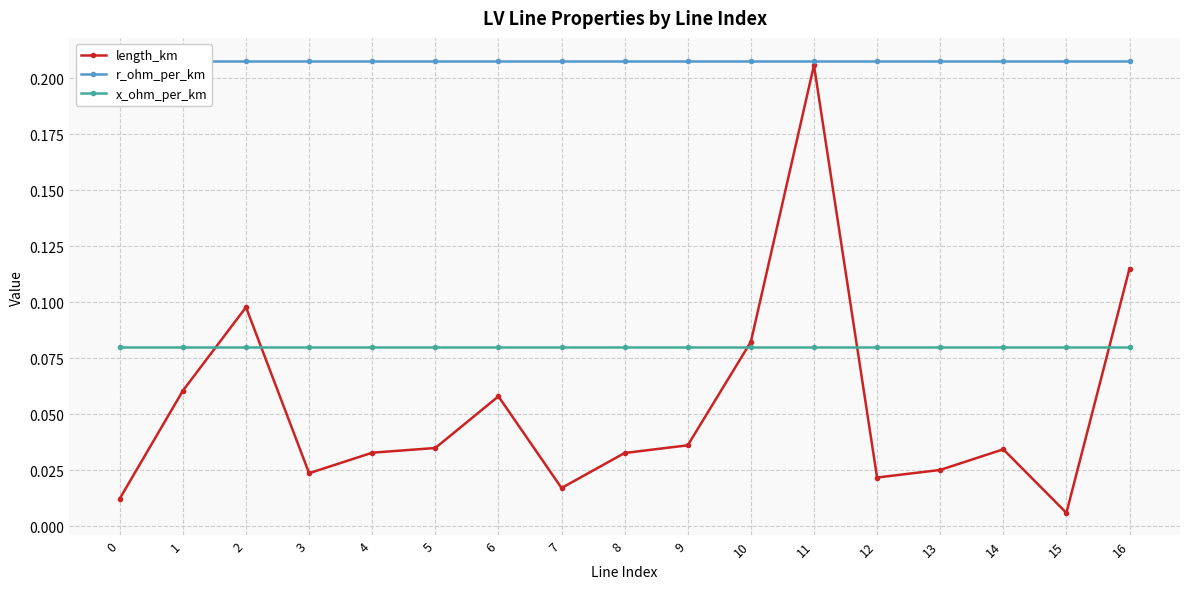

What is the total value across all series at 13?

0.3